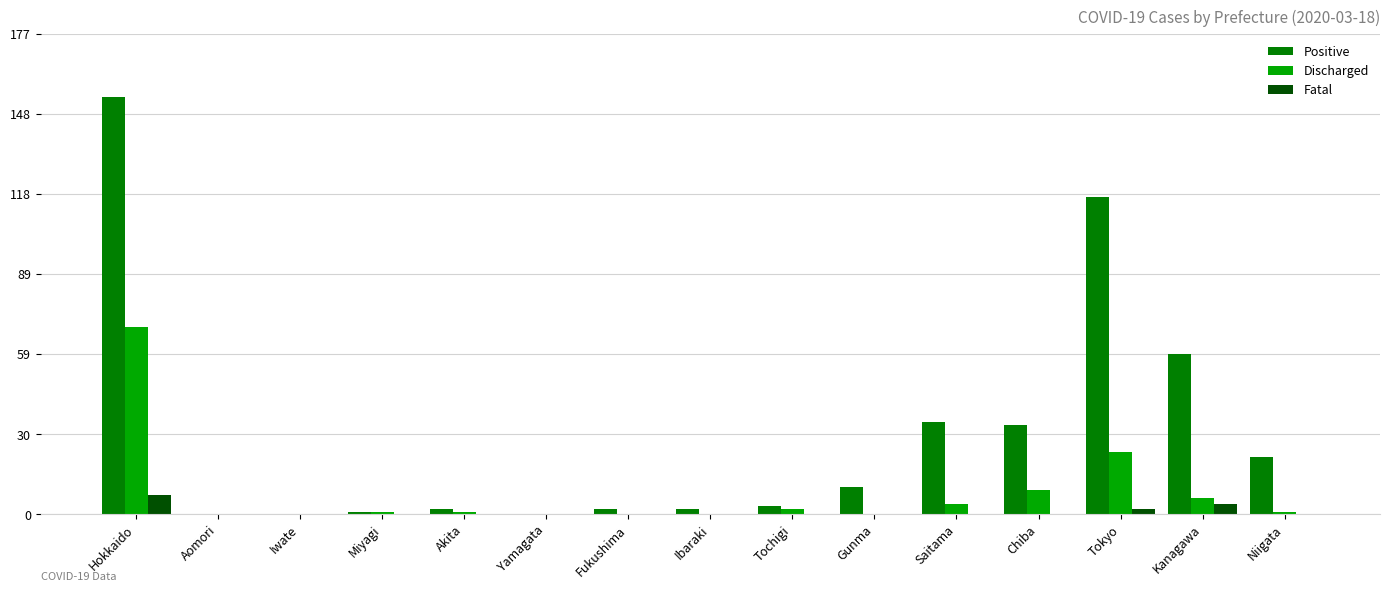

Reading left to right, list all the values displayed in this chart.

Positive: 154	0	0	1	2	0	2	2	3	10	34	33	117	59	21
Discharged: 69	0	0	1	1	0	0	0	2	0	4	9	23	6	1
Fatal: 7	0	0	0	0	0	0	0	0	0	0	0	2	4	0